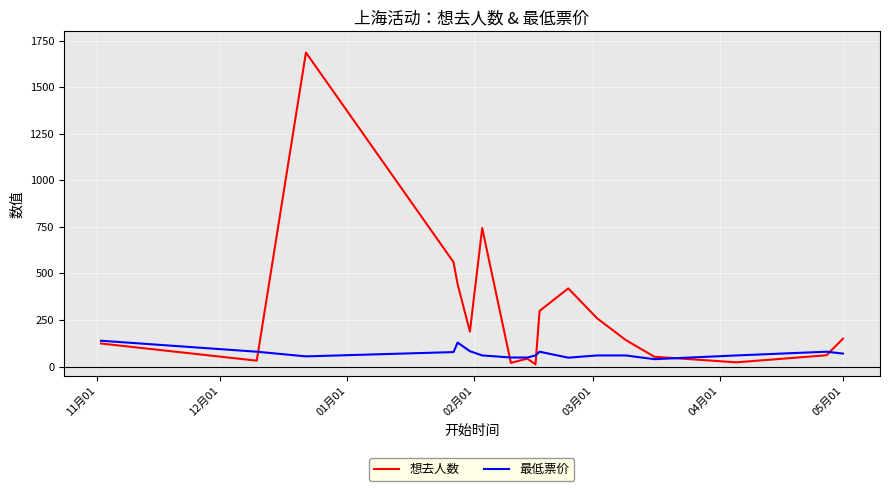

What is the difference between the second highest and minimum values in the 最低票价 series?

89.0